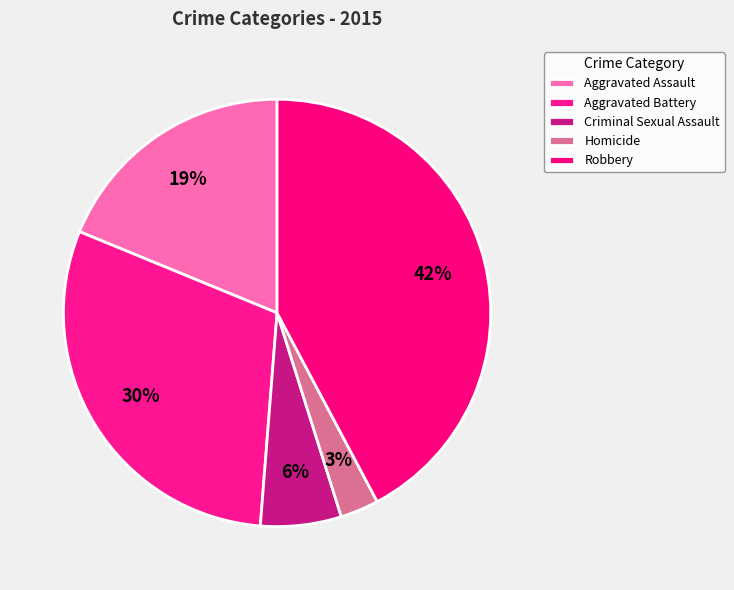

How many slices are in this pie chart?

5